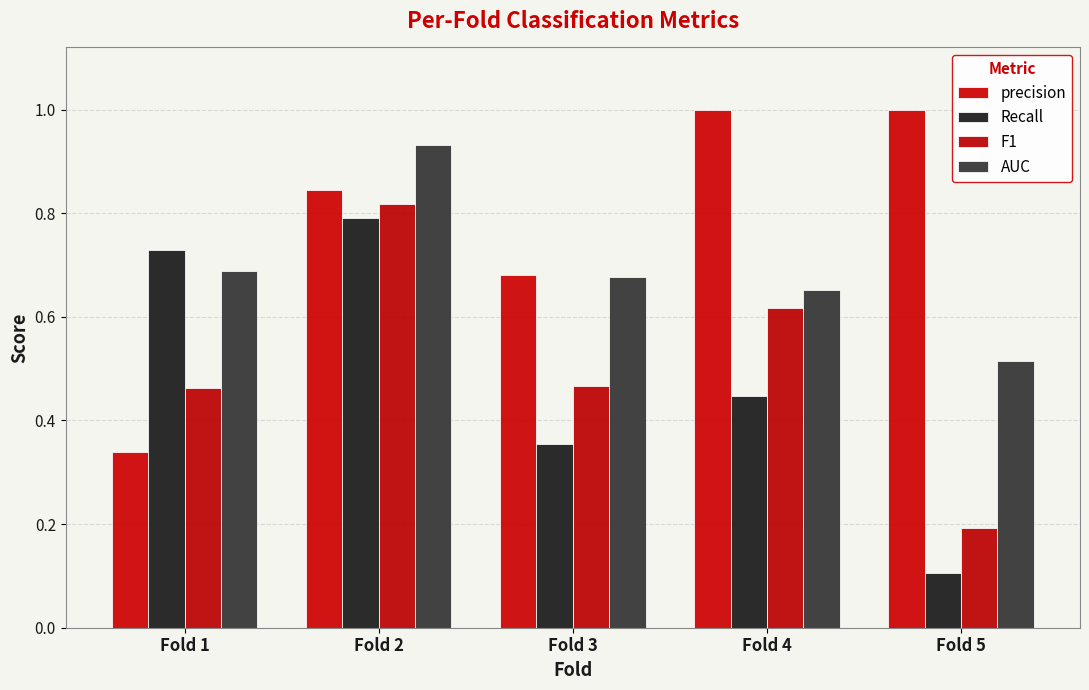

How many categories are shown in the chart?

5